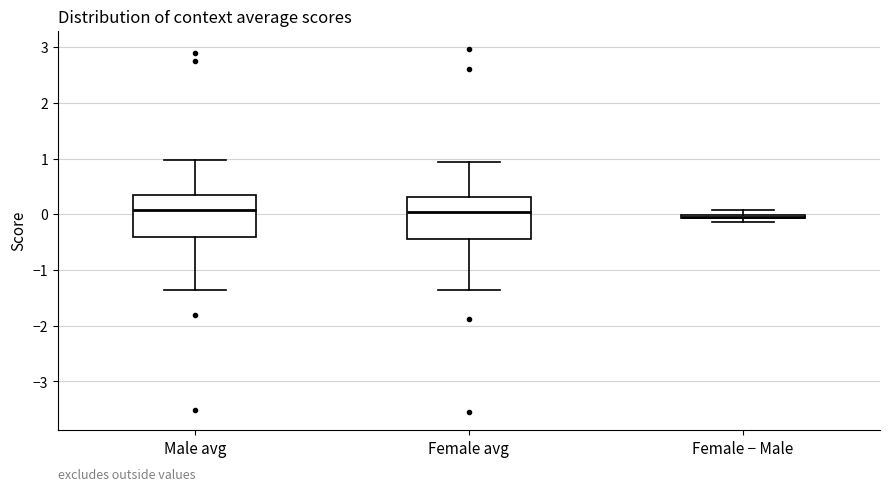

Where is the upper edge of the box for Female avg on the y-axis? The values are not printed on the chart, so give them approximately, as read against the axis.

0.3